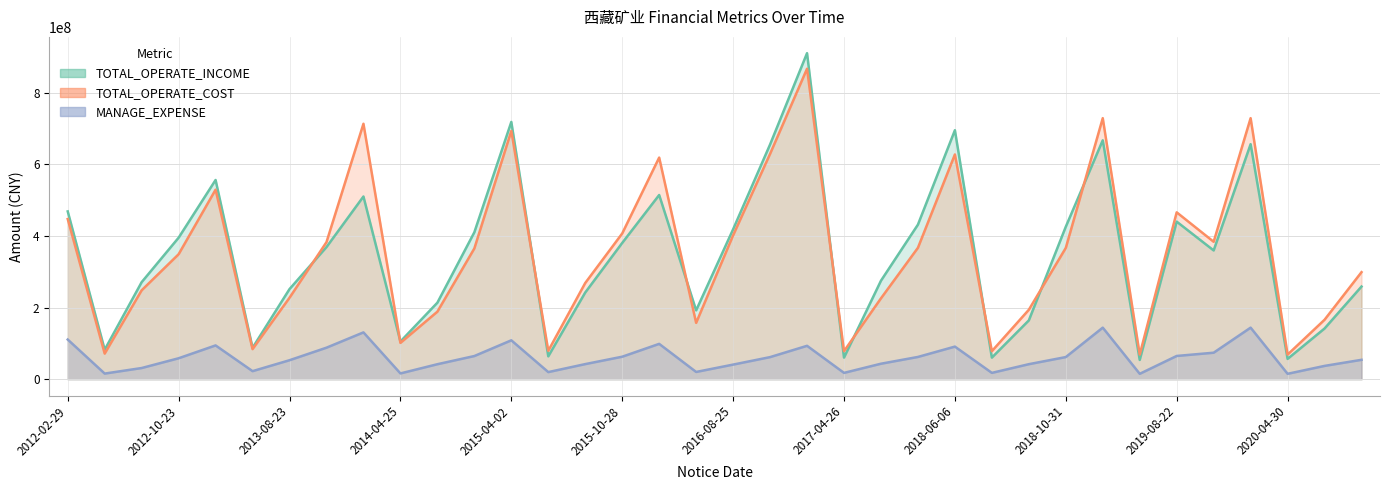

What is the total value across all series at 2020-10-30?

612343848.2